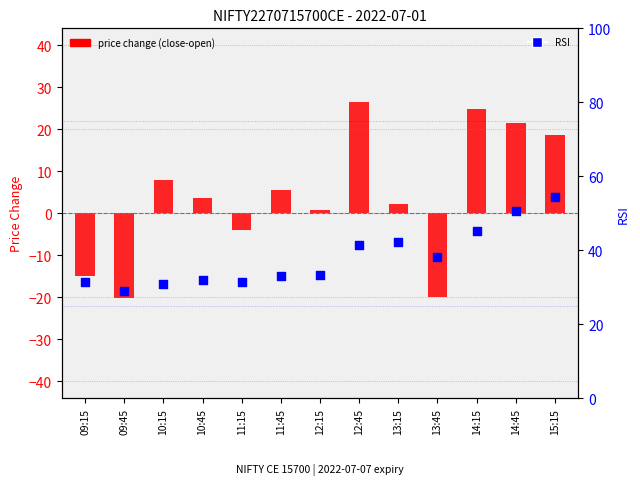

Which series reaches the minimum Y coordinate?

price change (close-open)